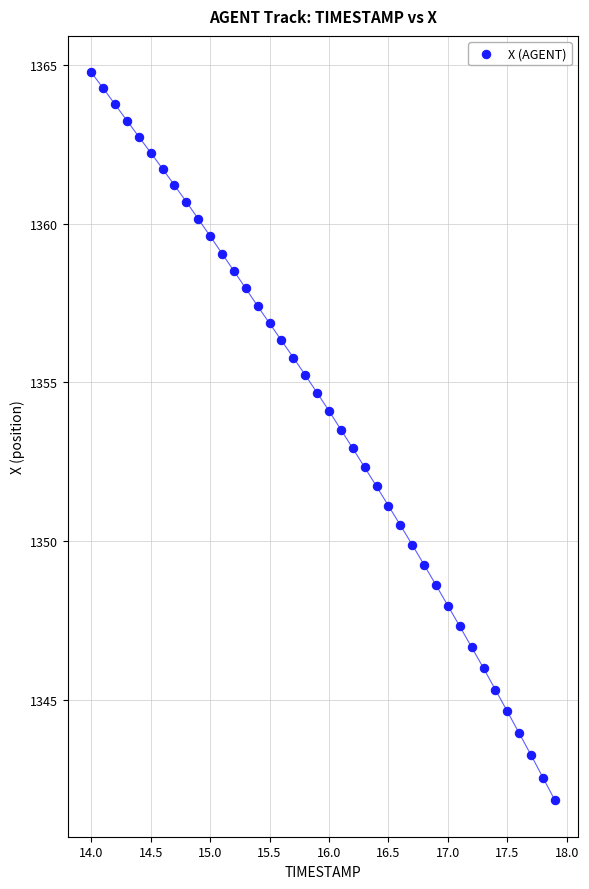

What is the range of X values (max minus min)?

3.9